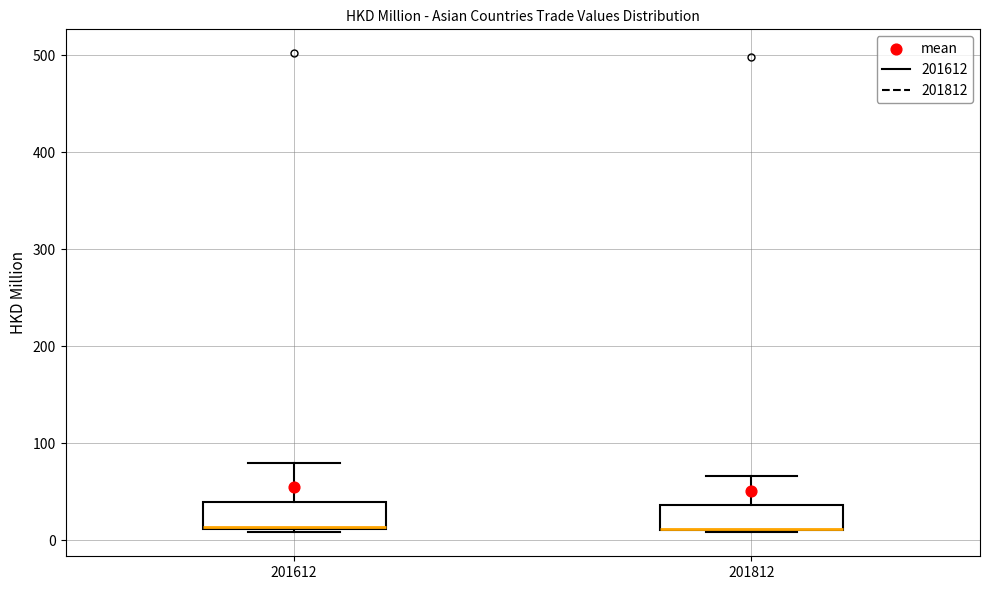

Reading left to right, transcribe this box plot: for each box, give where its median line is, the range the box spans, and where its two whiskers end, as read against the y-axis. The values are not printed on the chart, so give them approximately, as read against the axis.

201612: median 10 (drawn on the box's lower edge), box 10 to 40, whiskers 10 (just below the box's lower edge) to 80
201812: median 10 (drawn on the box's lower edge), box 10 to 40, whiskers 10 to 70